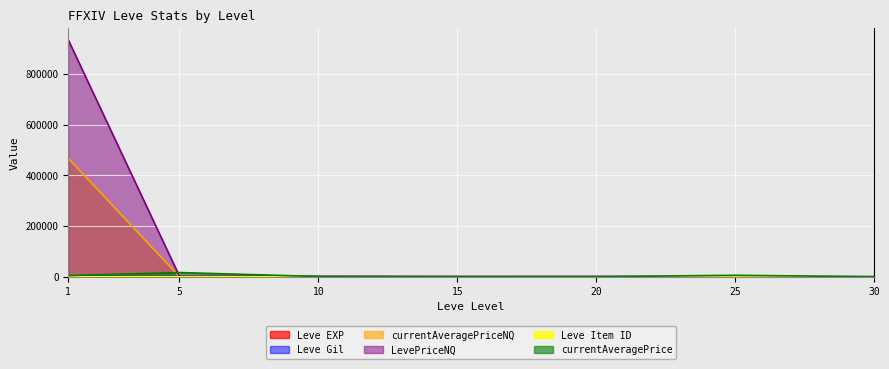

What value does the currentAveragePrice series have at 20, to the nearest 50?

300